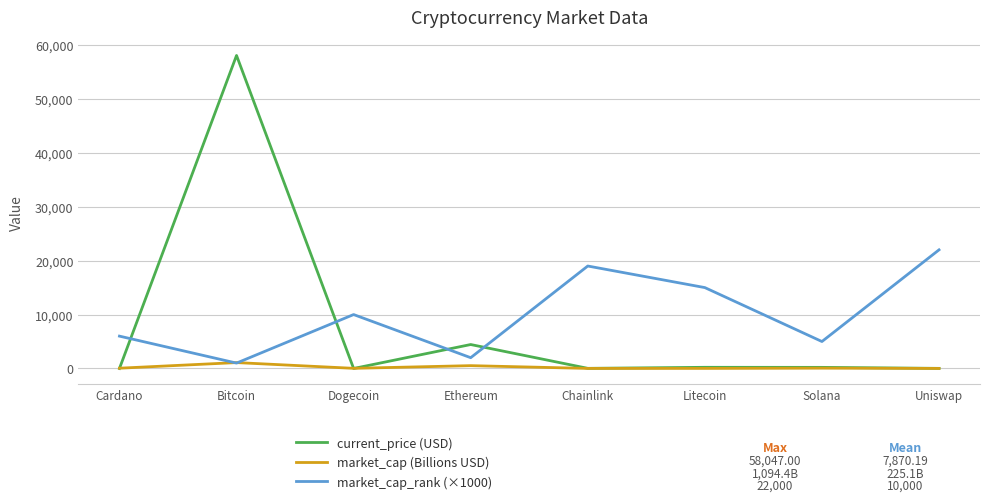

The value of market_cap_rank (×1000) at Dogecoin is 15638.0. True or false?

False